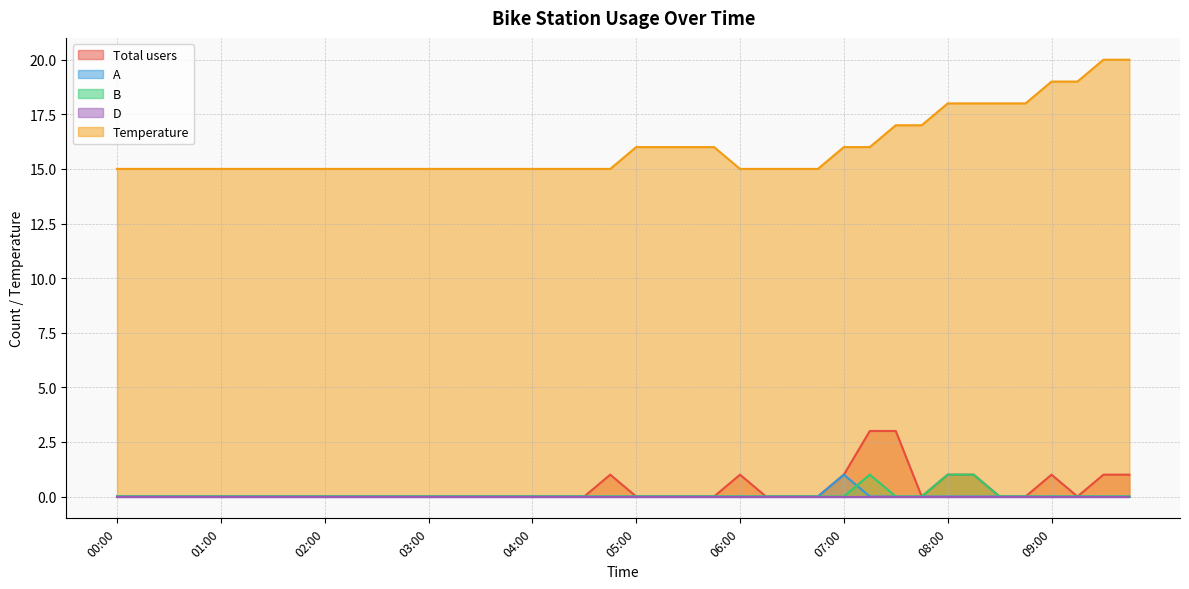

True or false: A and Temperature intersect in this chart.

False